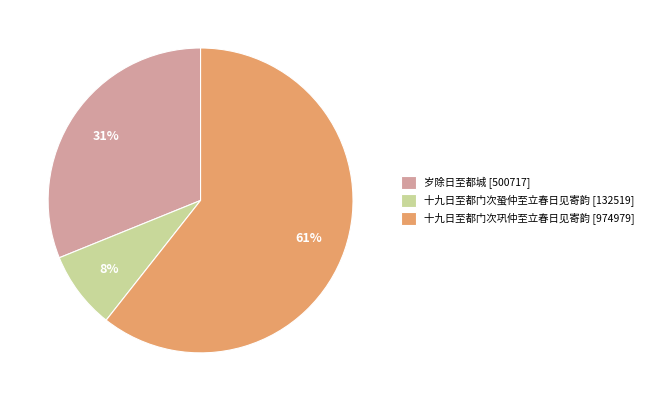

True or false: 十九日至都门次巩仲至立春日见寄韵 accounts for 61% of the total.

True